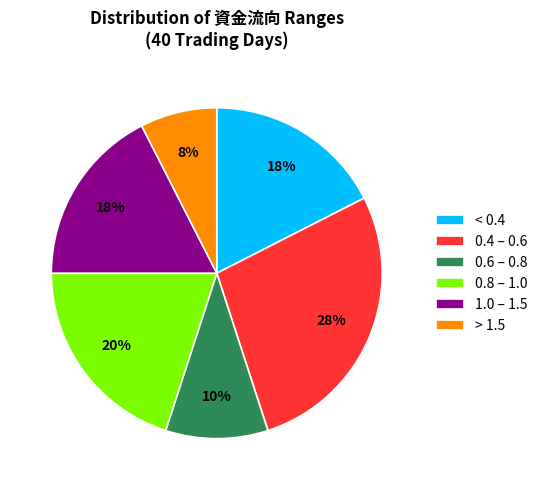

To the nearest percent, what is the difference between the largest and smallest slice percentages?

20%